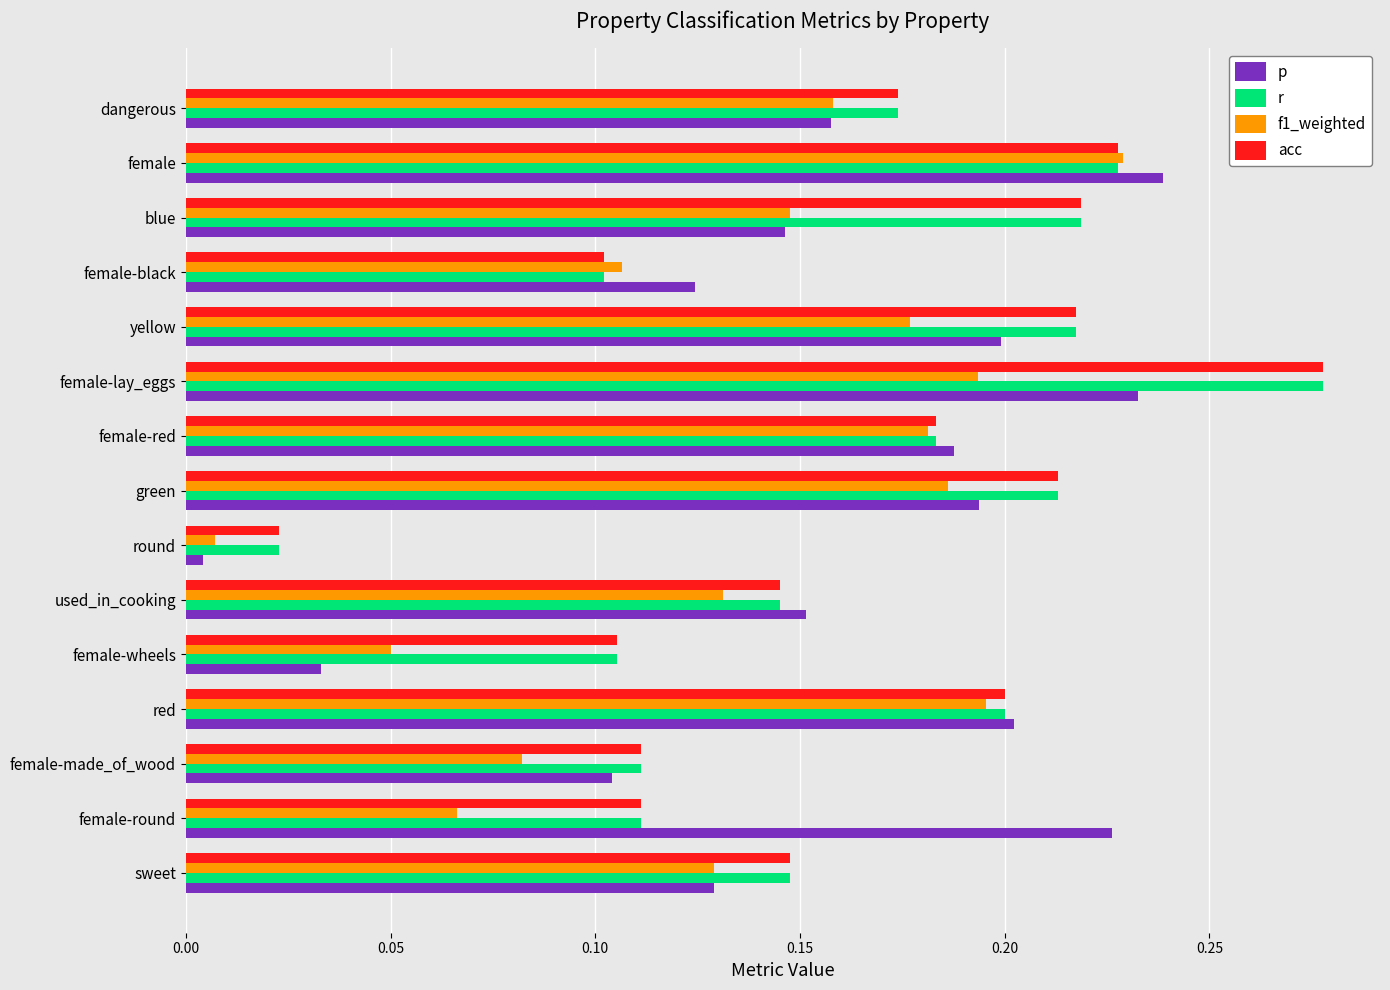

What is the sum of all f1_weighted values?

2.0